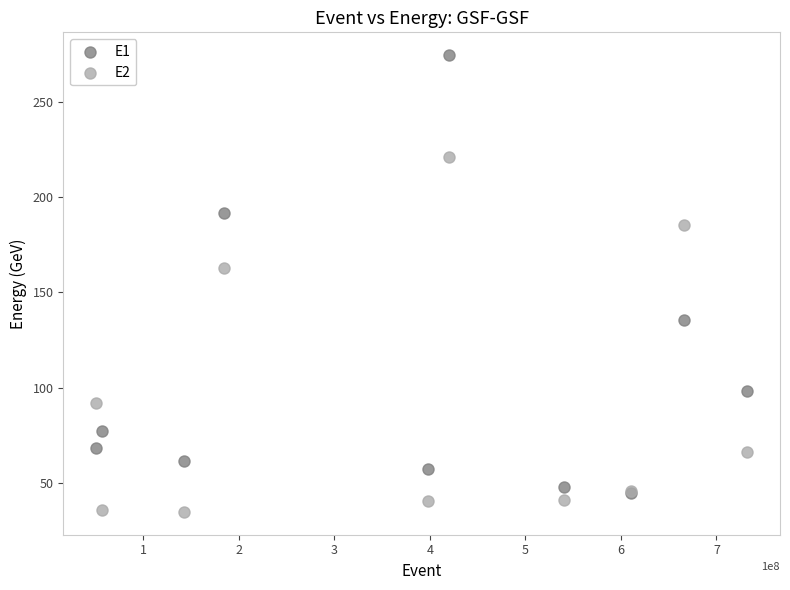

What are all the series names shown in the legend?

E1, E2